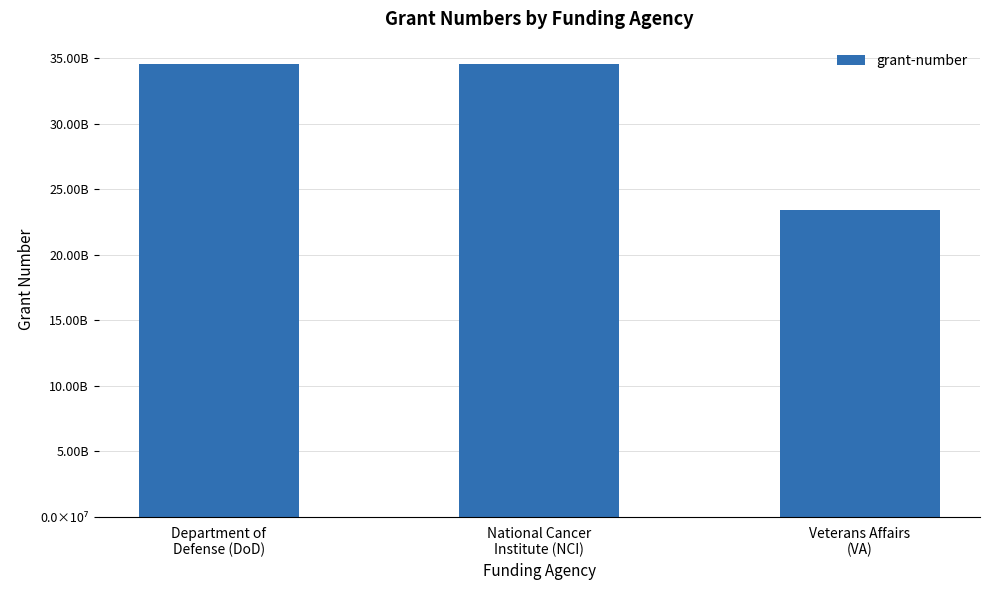

What position from the left is National Cancer
Institute (NCI)?

2